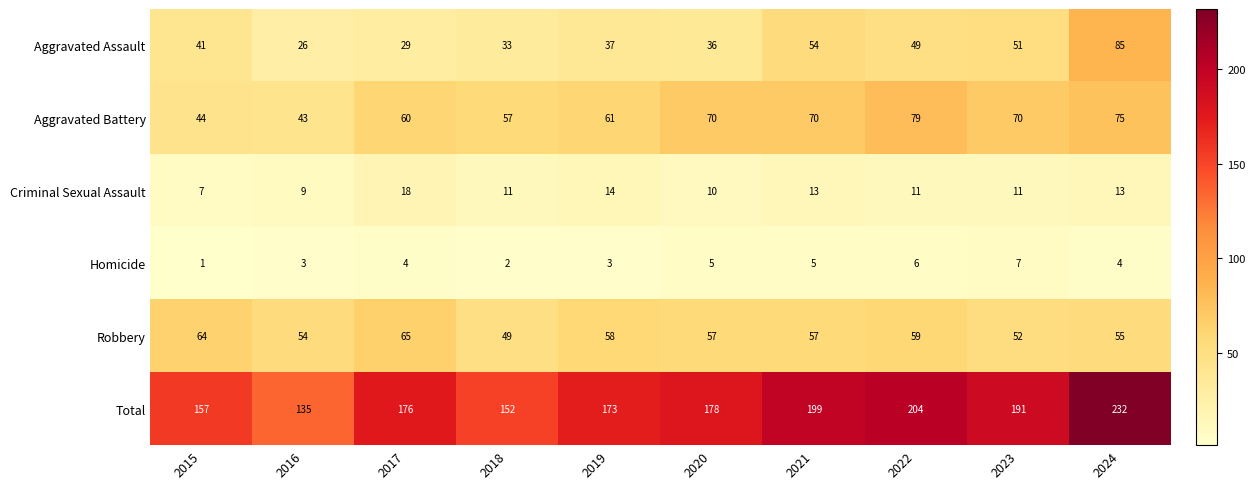

What is the average value of the Total series?

180